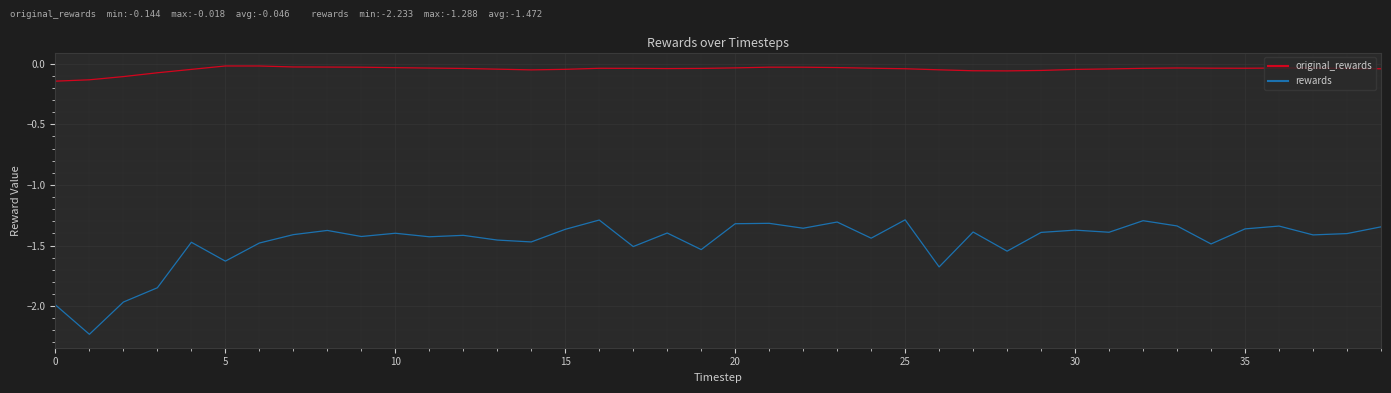

True or false: rewards has more than 1 interior local peaks.

True